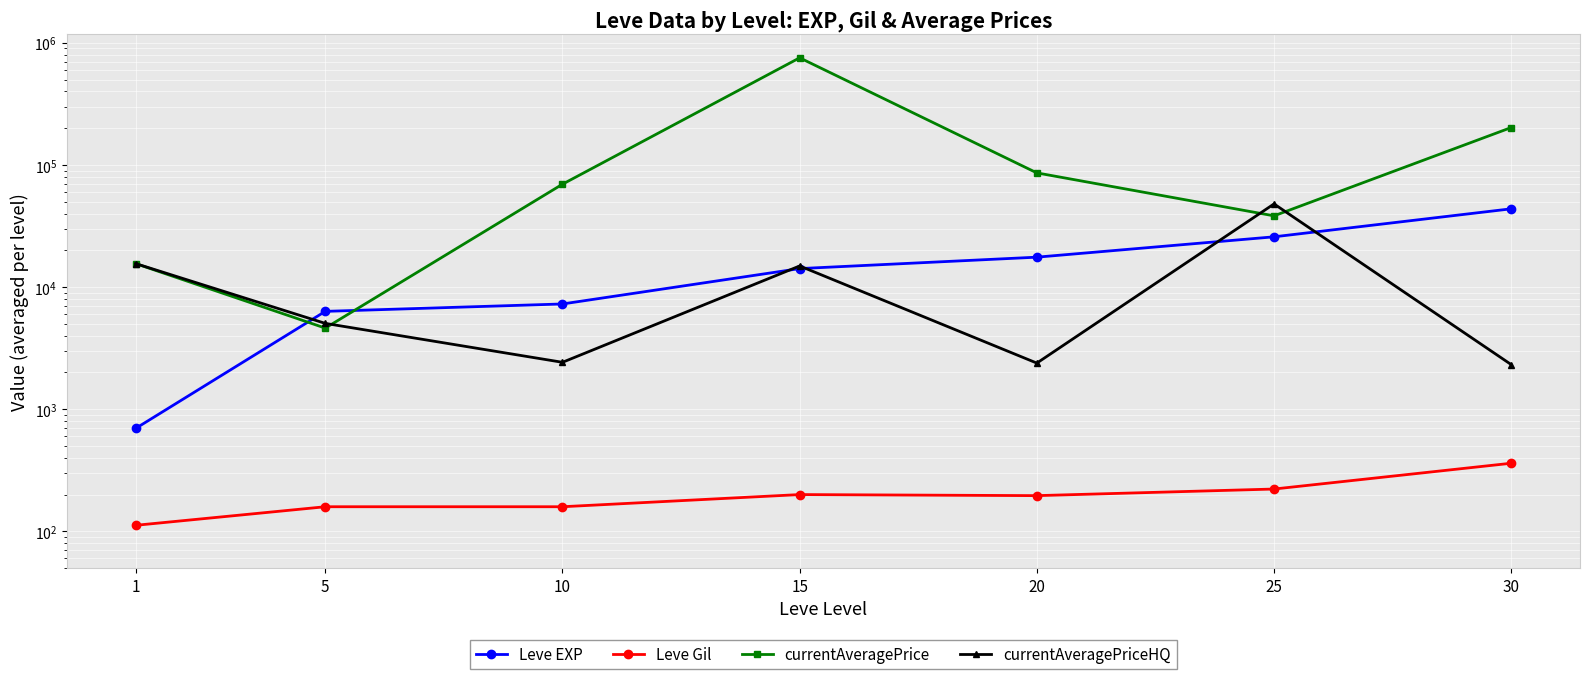

True or false: currentAveragePriceHQ and currentAveragePrice cross at least once.

True